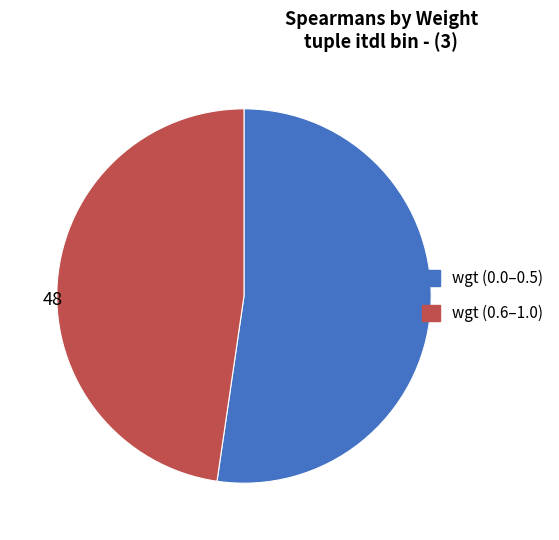

Is there a majority slice in this chart?

Yes